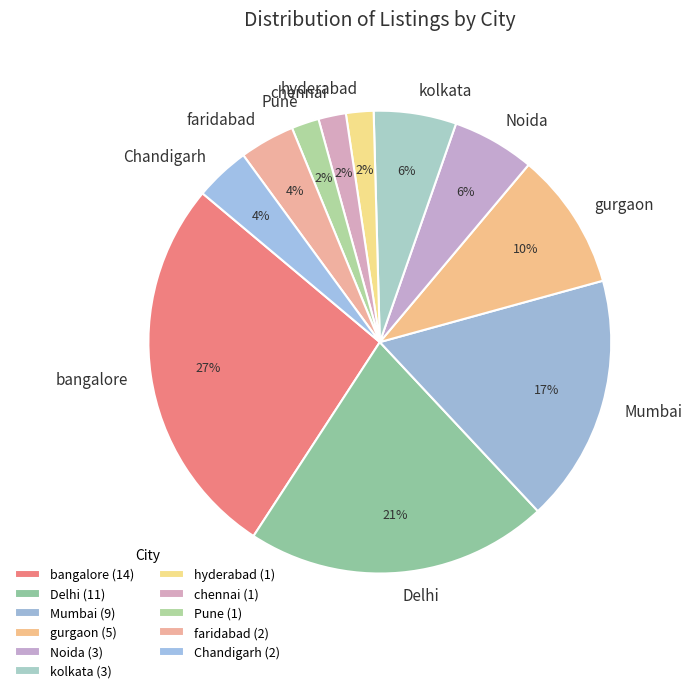

Is there a majority slice in this chart?

No